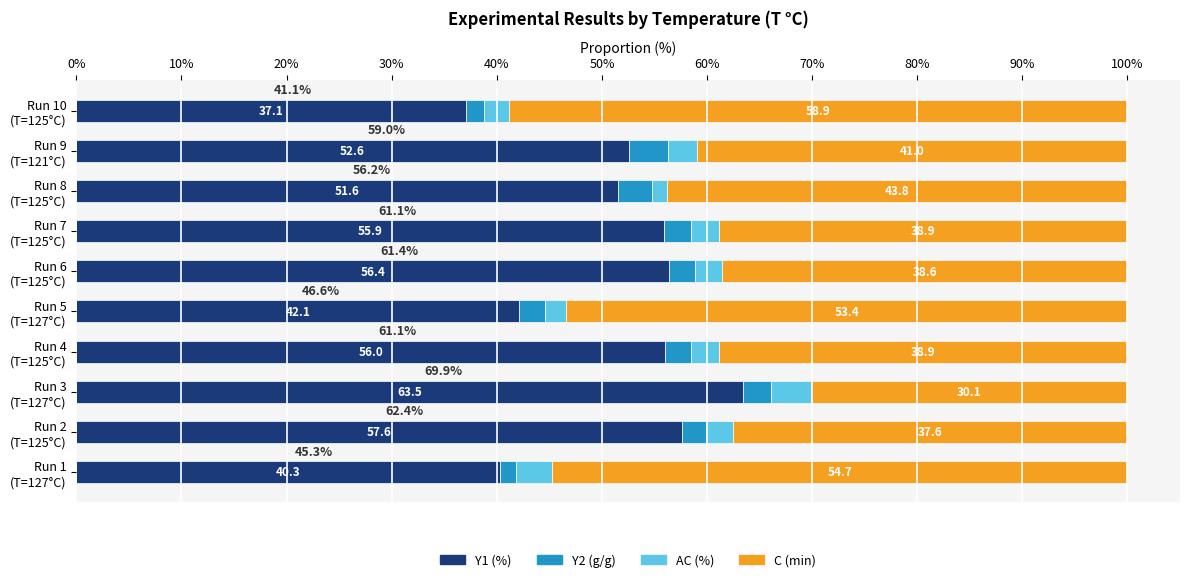

What is the average value of the Y1 (%) series?

51.3